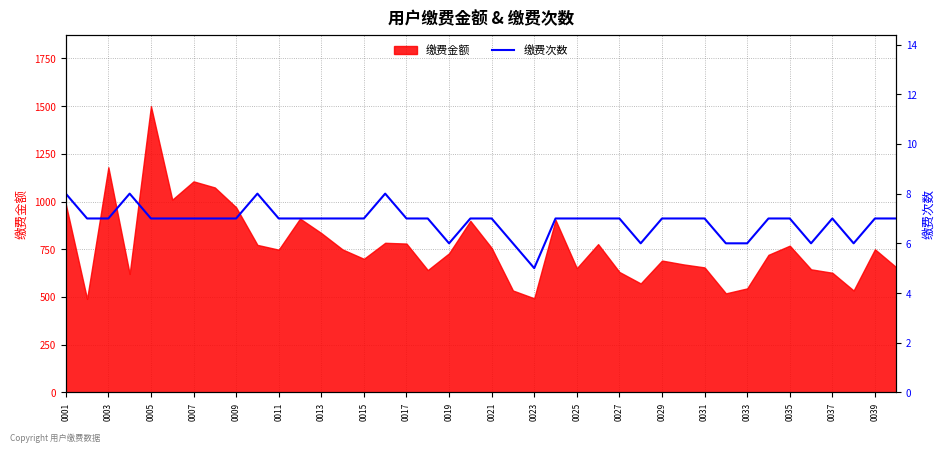

What is the highest value of the 缴费金额 series?

1500